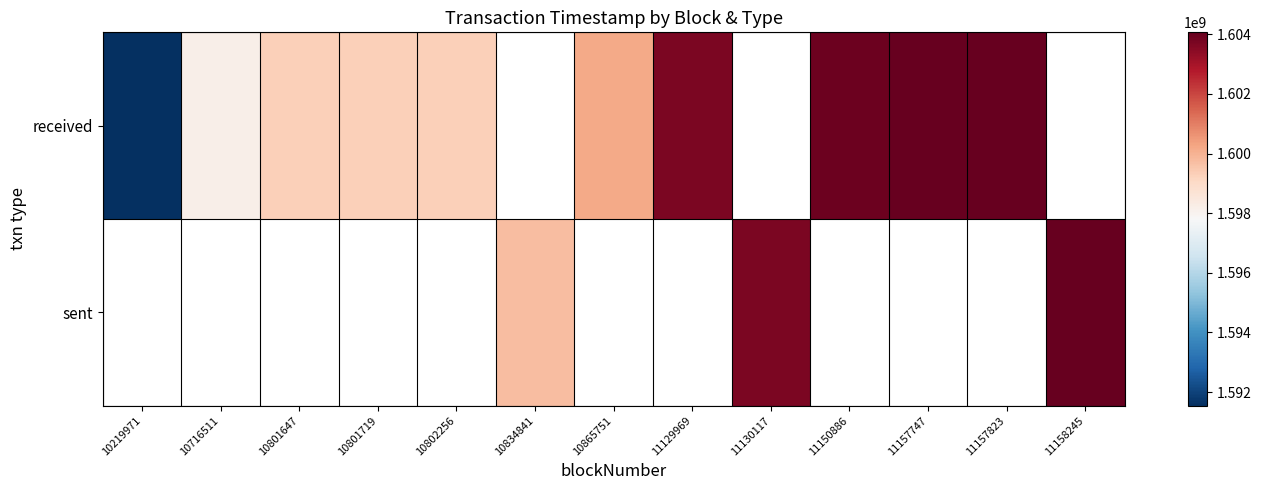

Which category has the highest value in the received series?

11157823